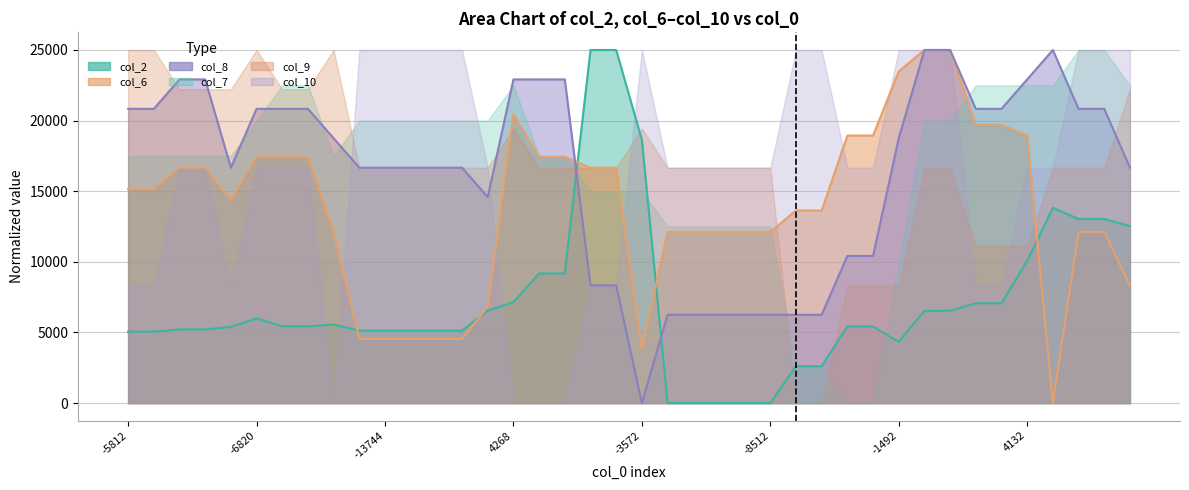

How many positive values does the col_8 series have?

39